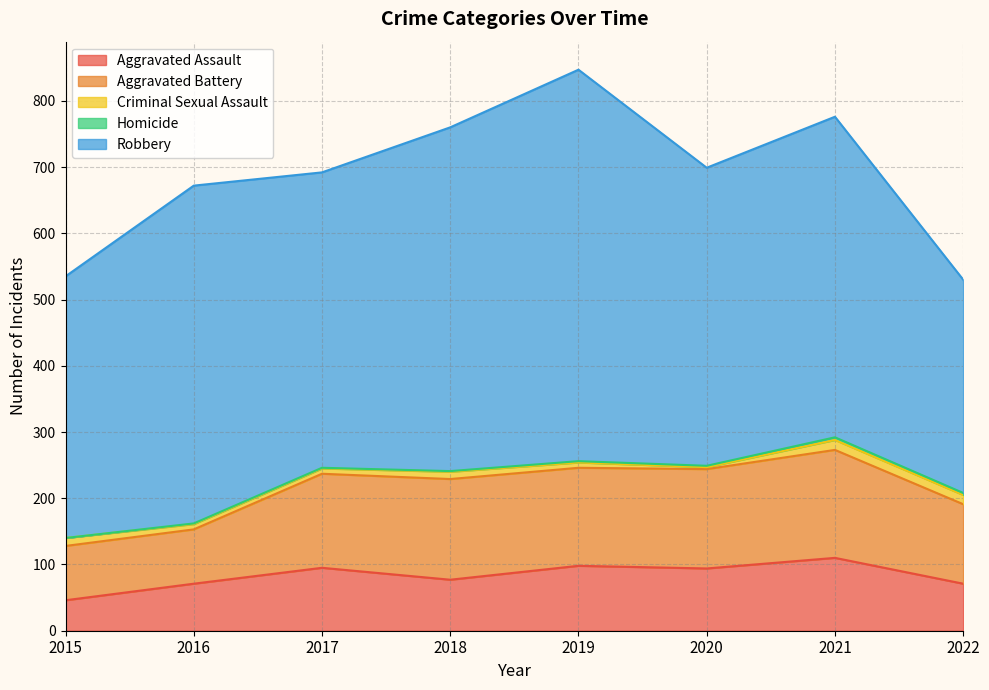

Between 2015 and 2020, which series saw the biggest shift?

Aggravated Battery